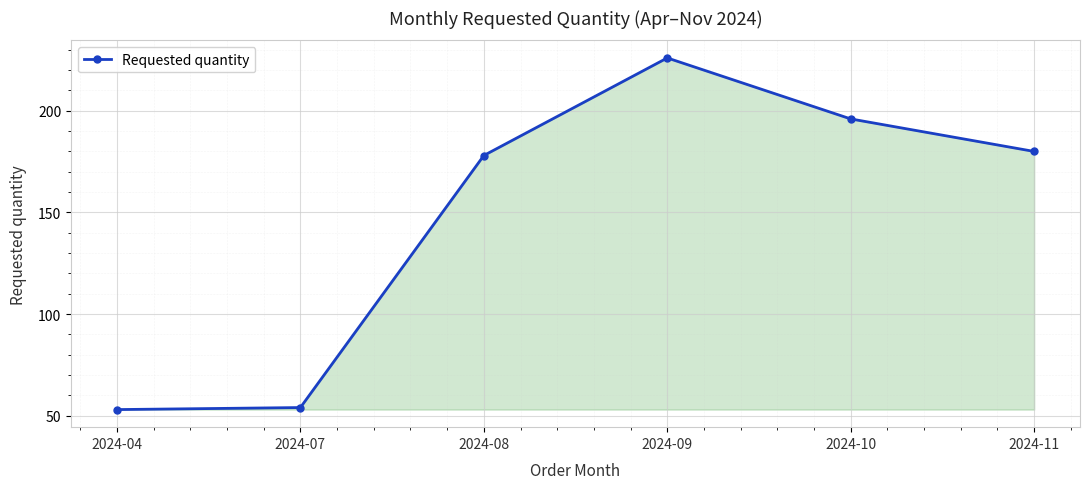

At which label does the data first exceed 180?

2024-09